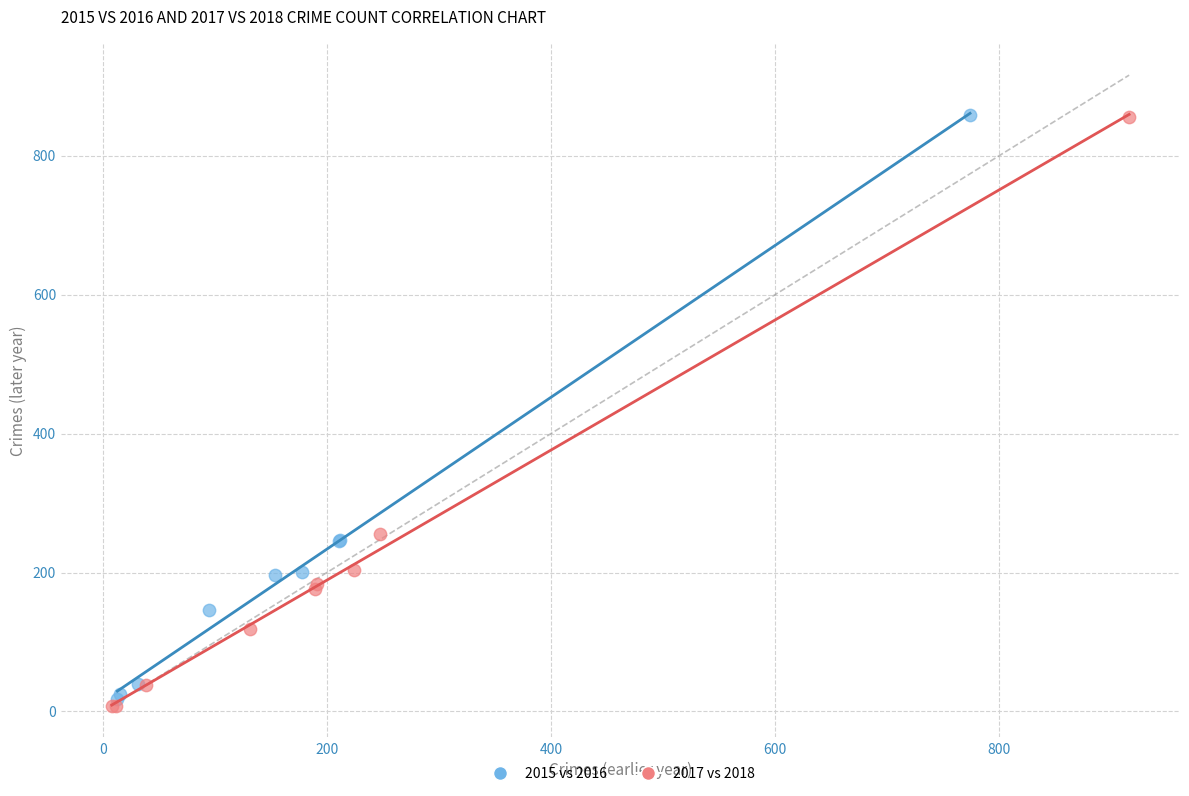

What are all the series names shown in the legend?

2015 vs 2016, 2017 vs 2018